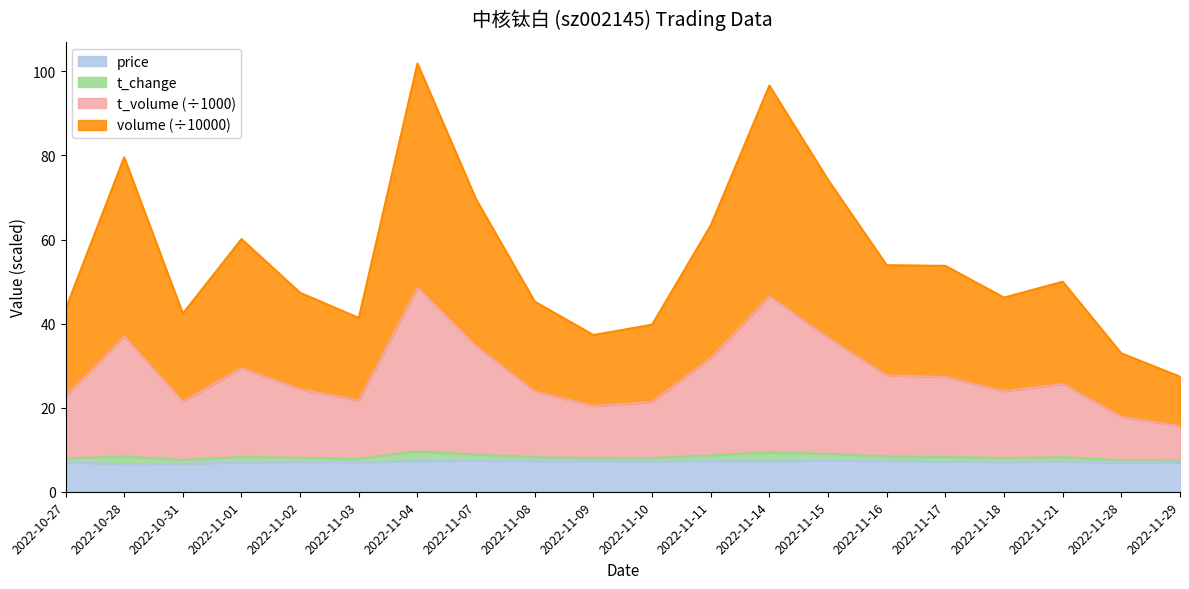

What position from the left is 2022-11-04?

7